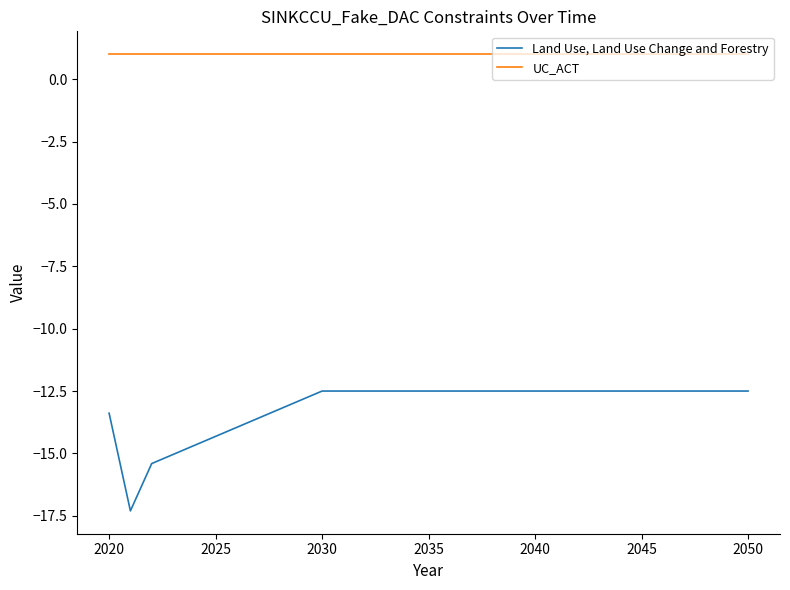

What is the difference between the maximum and minimum values in the Land Use, Land Use Change and Forestry series?

4.8